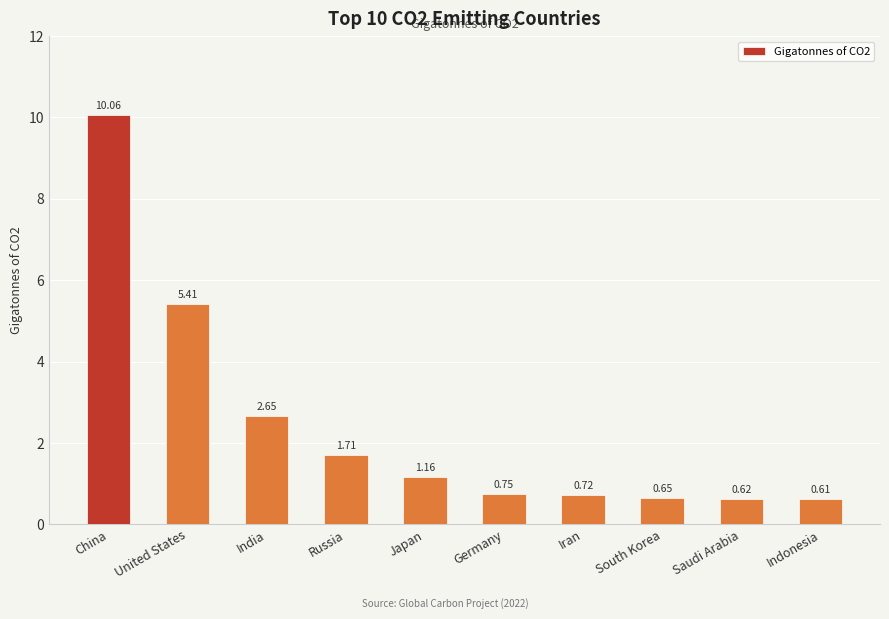

Does the chart contain any negative values?

No